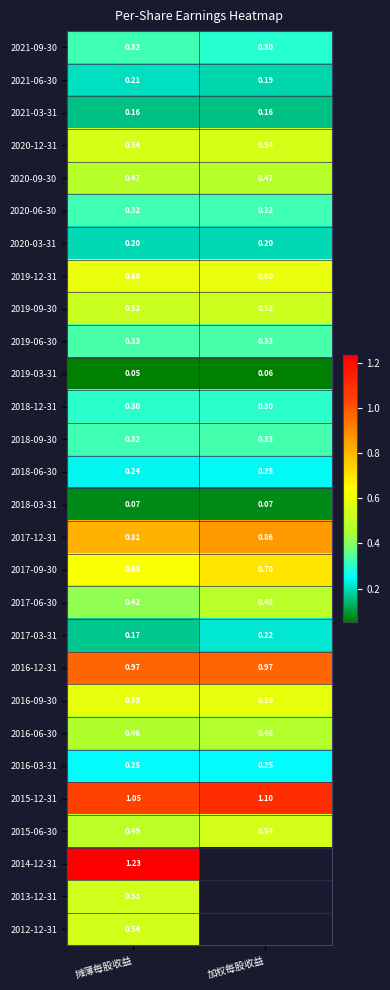

What is the minimum value for 2021-03-31?

0.2